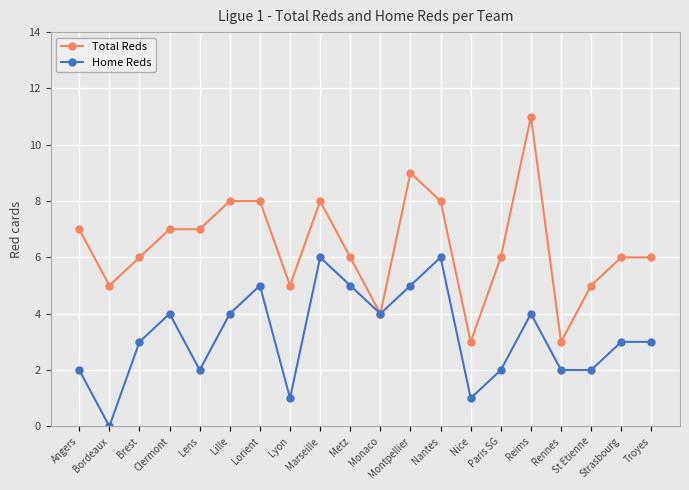

Which series has the widest spread of values?

Total Reds